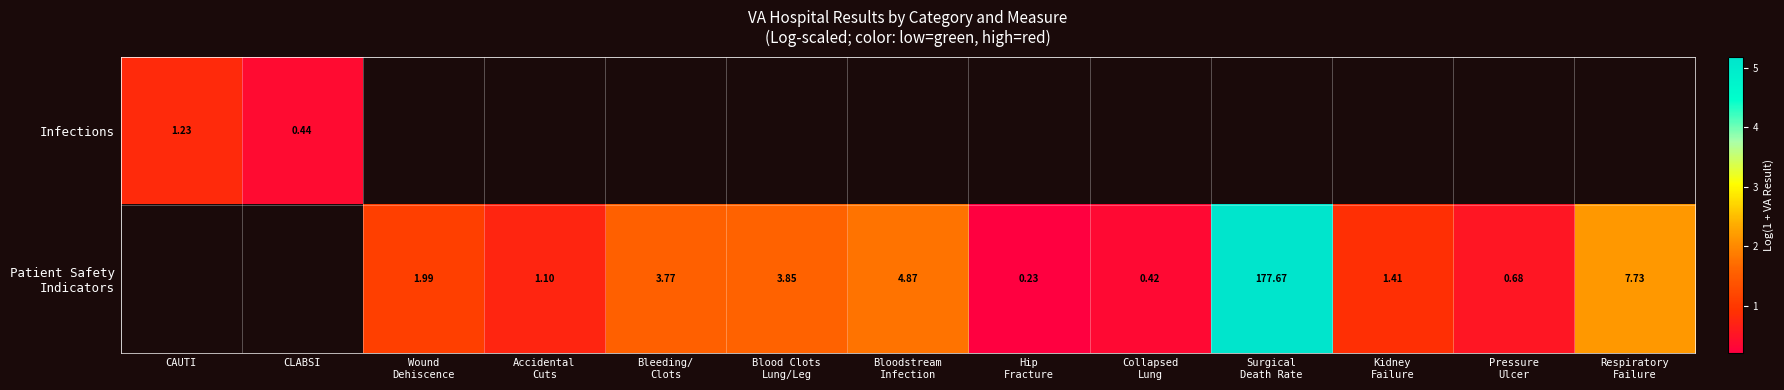

Between Collapsed
Lung and Wound
Dehiscence, which is larger?

Wound
Dehiscence